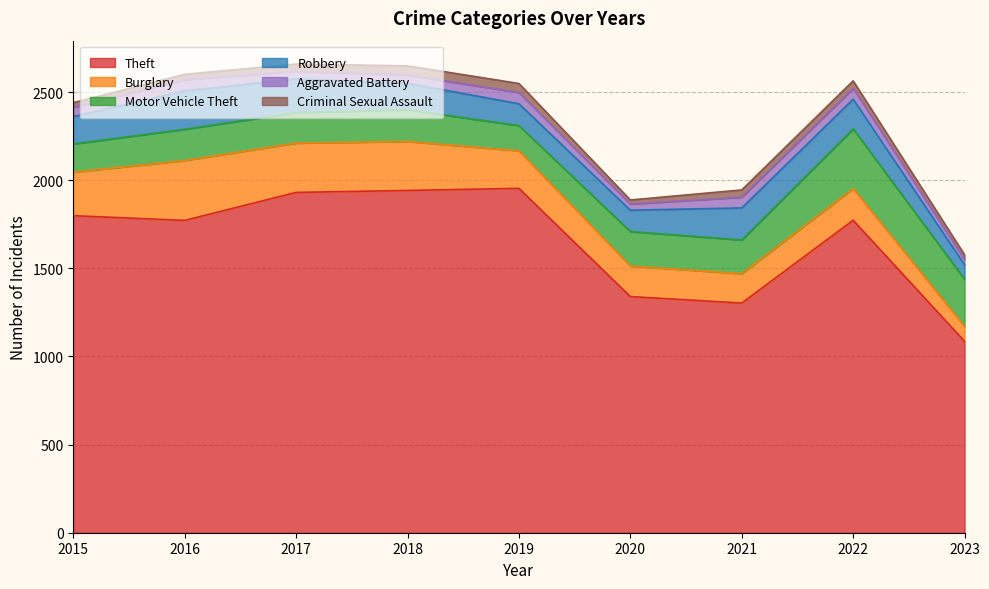

Where is the first local minimum for Aggravated Battery?

2017